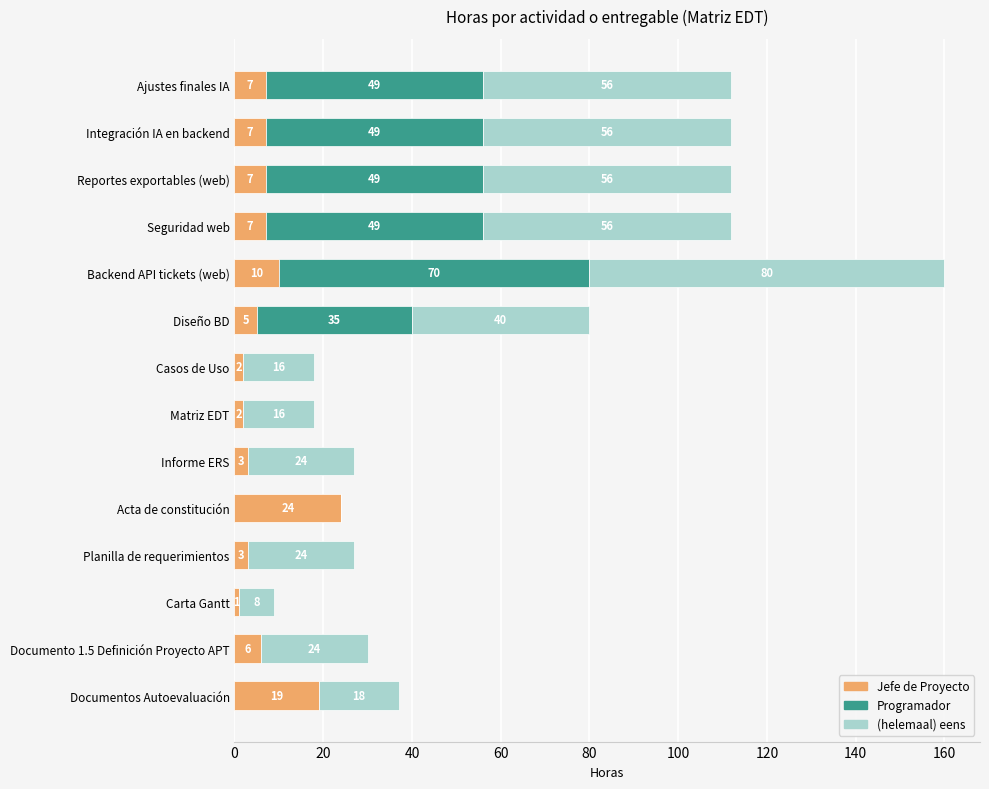

Is it true that Jefe de Proyecto equals 7 at Ajustes finales IA?

True